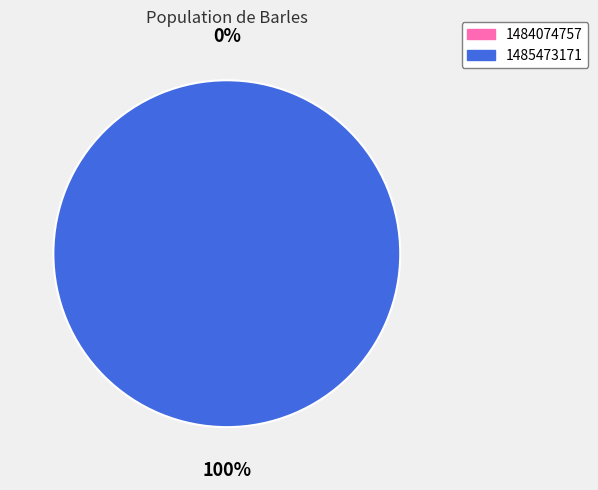

To the nearest percent, what is the combined percentage of 1485473171 and 1484074757?

100%